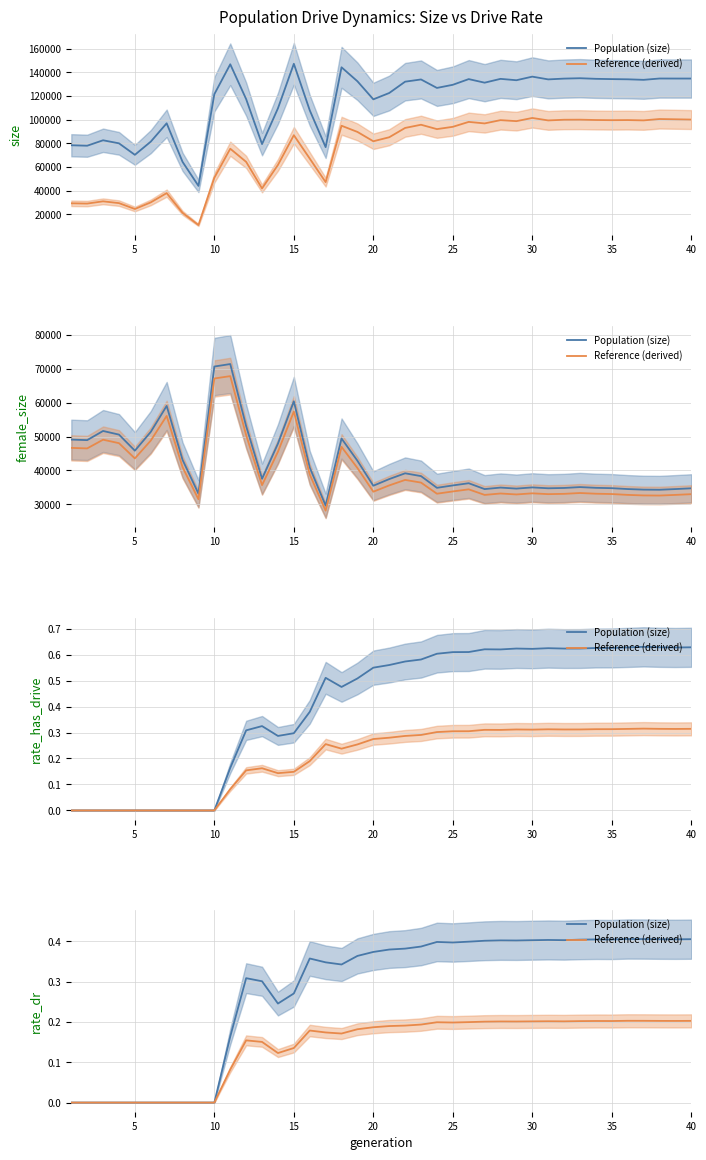

What is the difference between the maximum and minimum values in the Reference (derived) series?

0.2